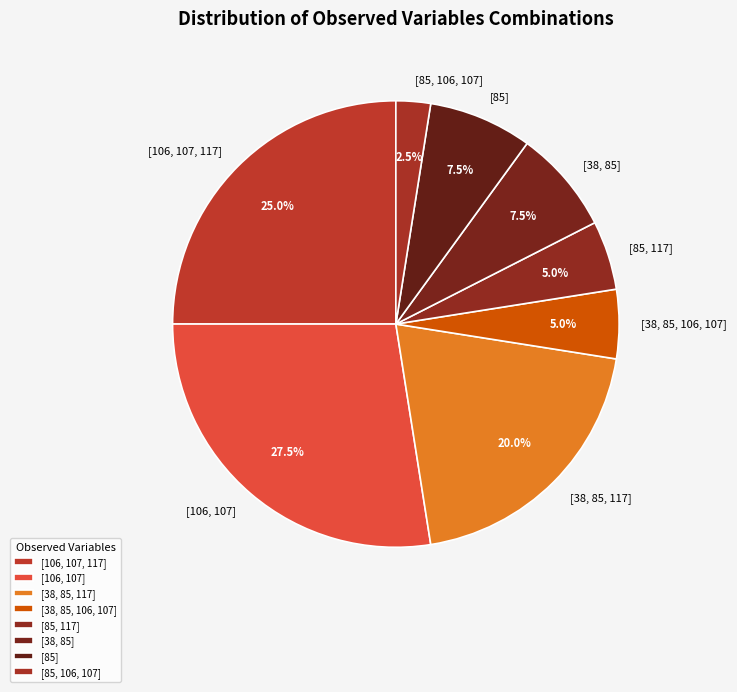

What is the total percentage of [38, 85] and [85]?

15.0%